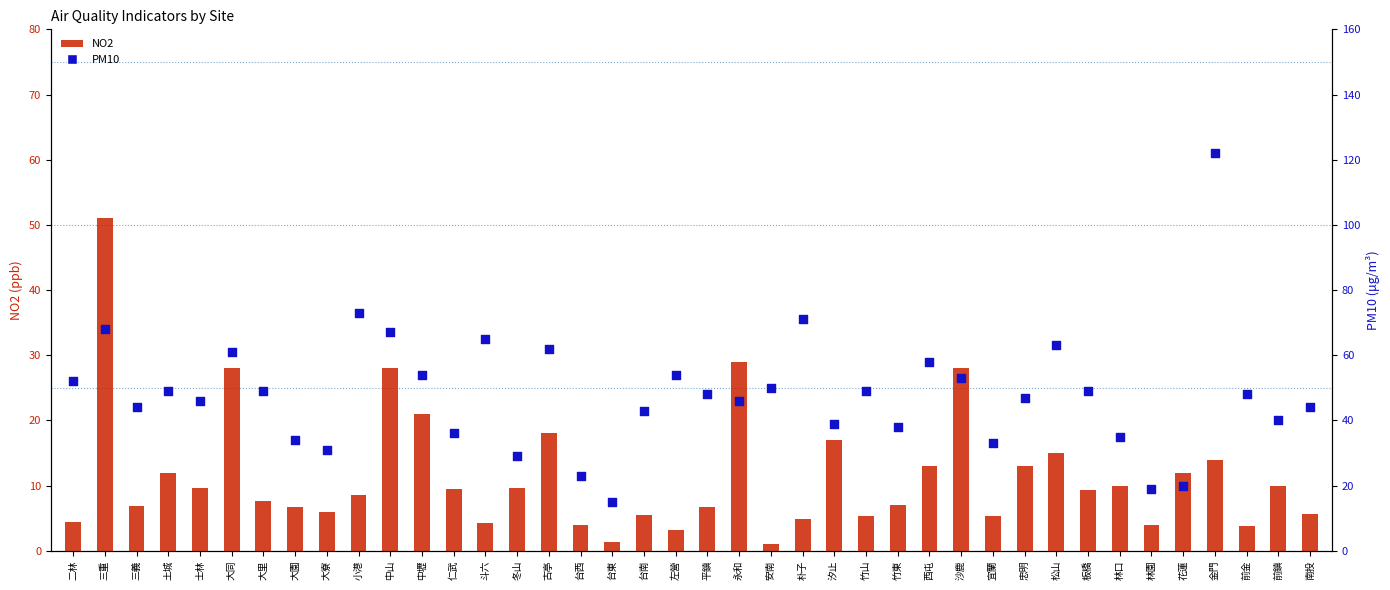

Which series has the largest total across all categories?

PM10